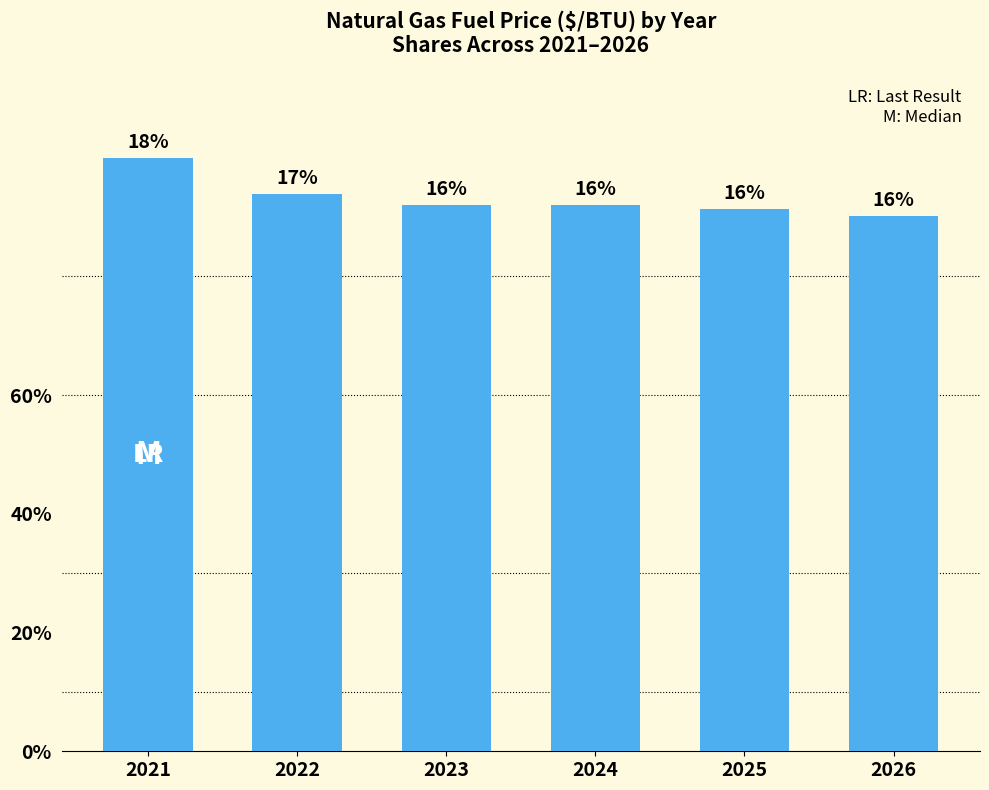

Rank the categories by value from lowest to highest.

2026, 2025, 2023, 2024, 2022, 2021